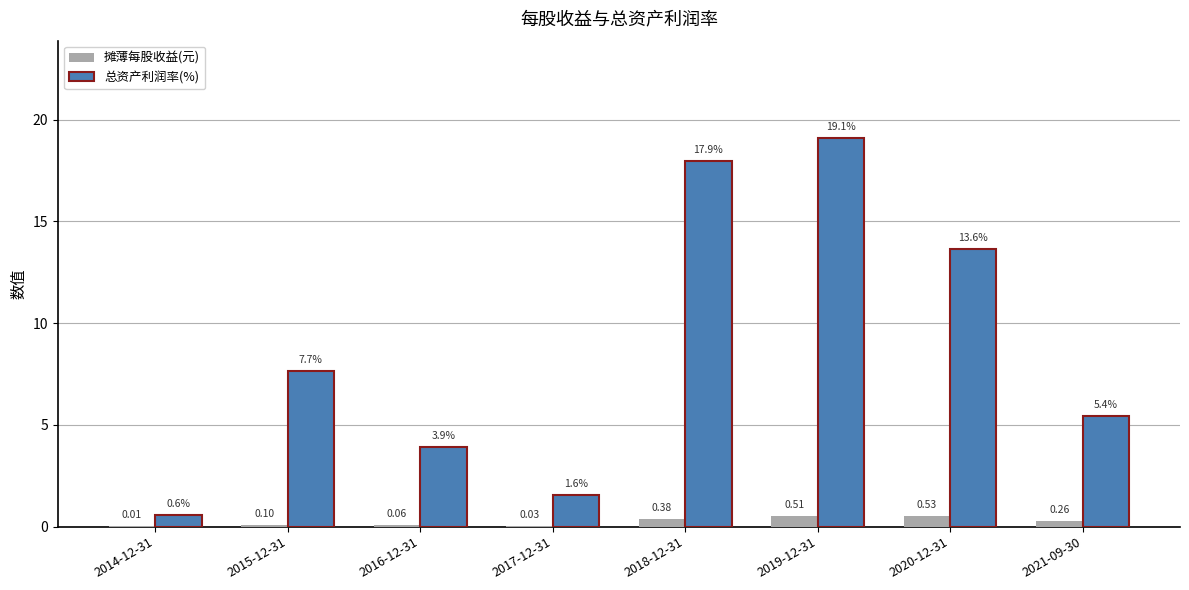

What is the sum of all 摊薄每股收益(元) values?

1.9